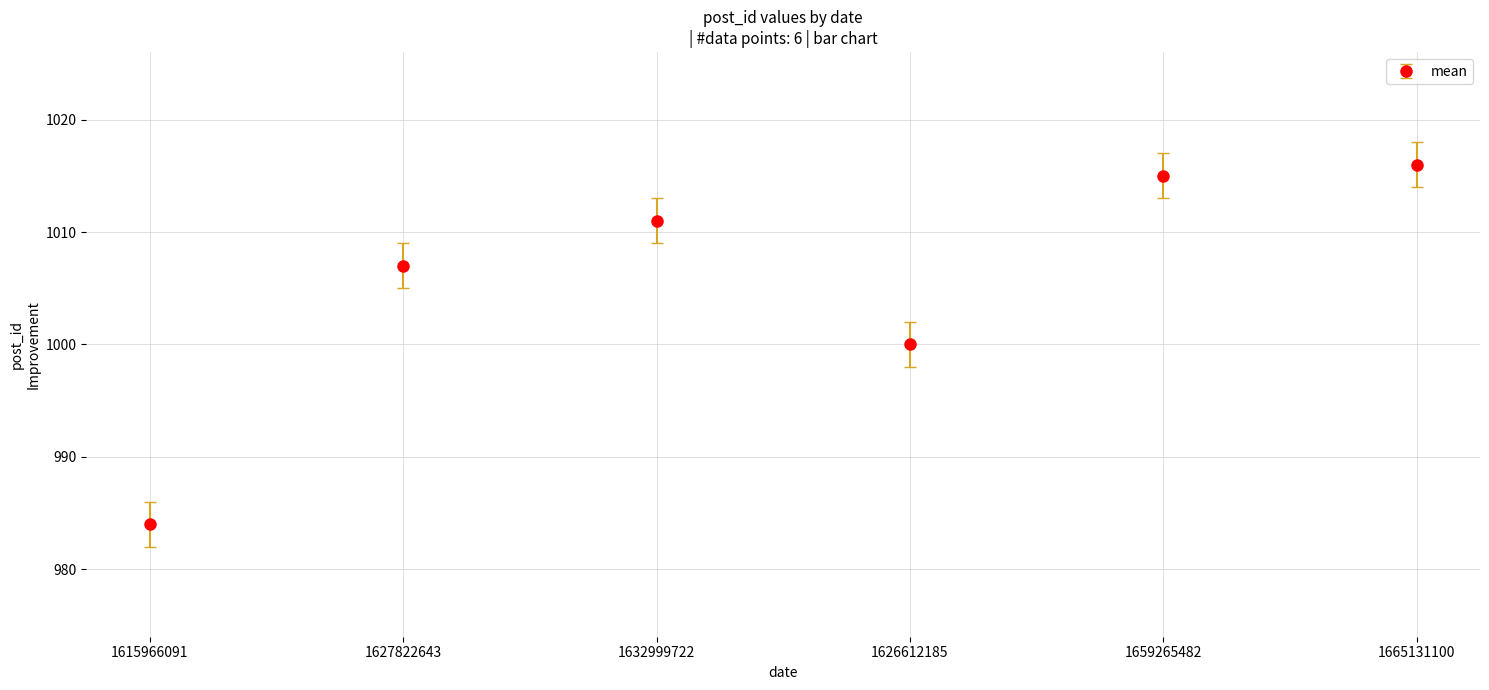

Which has a higher value, 1615966091 or 1626612185?

1626612185